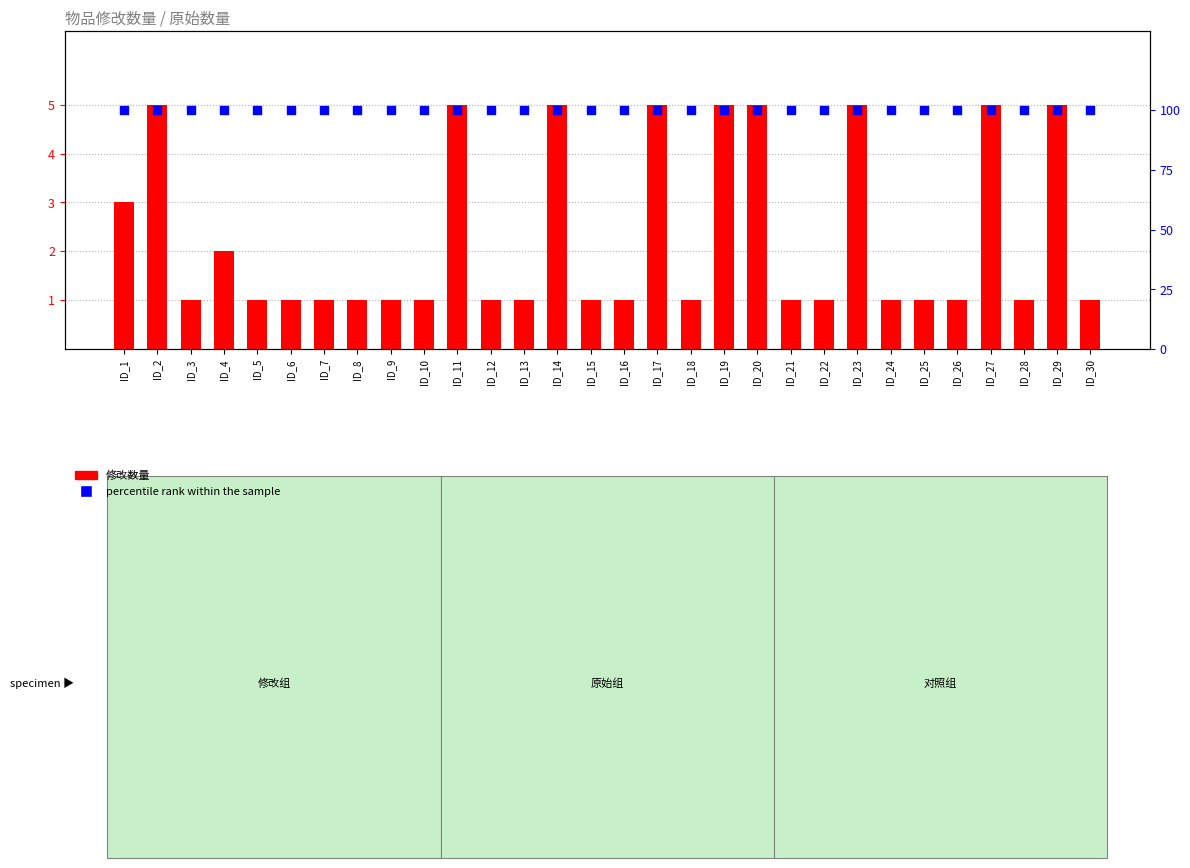

Which series contains the highest Y value?

percentile rank within the sample